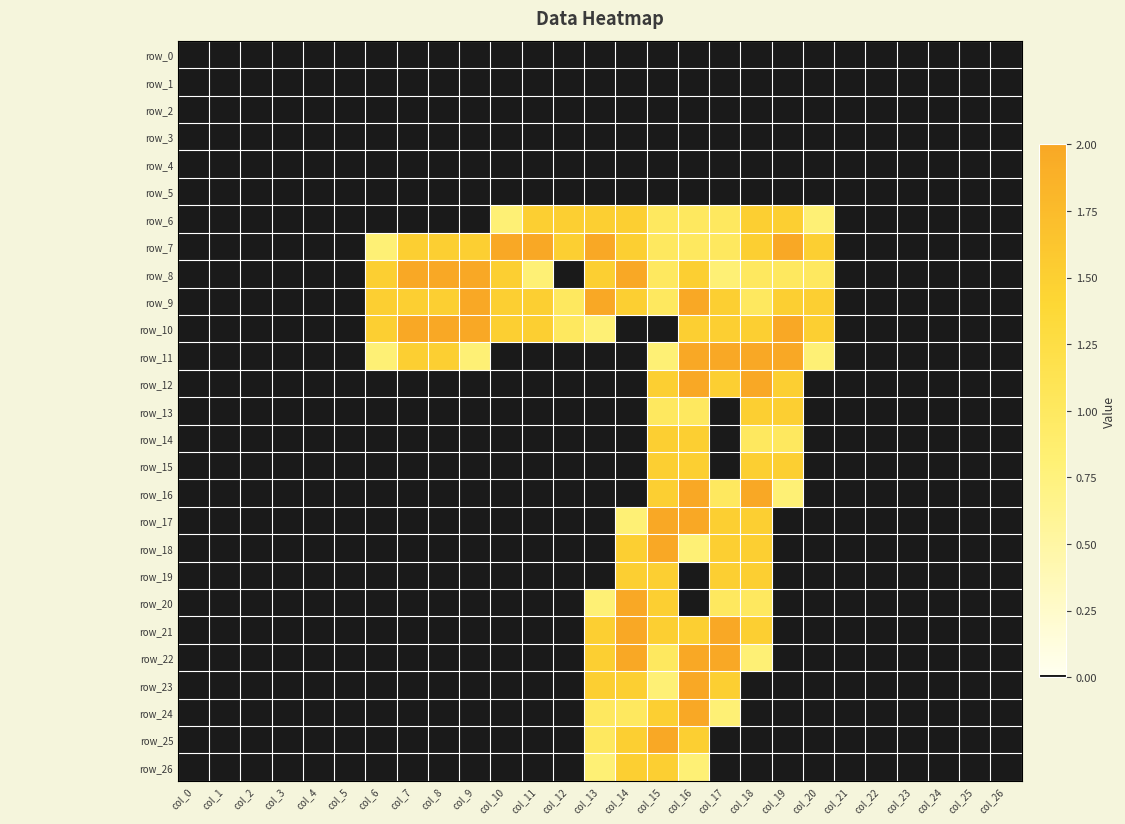

What is the average value of the row_10 series?

0.8